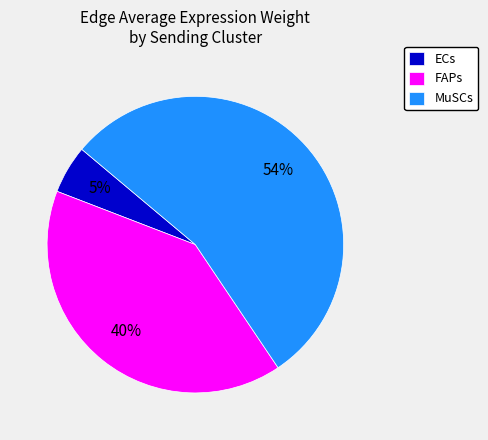

Do FAPs and ECs together represent more than half of the pie?

No